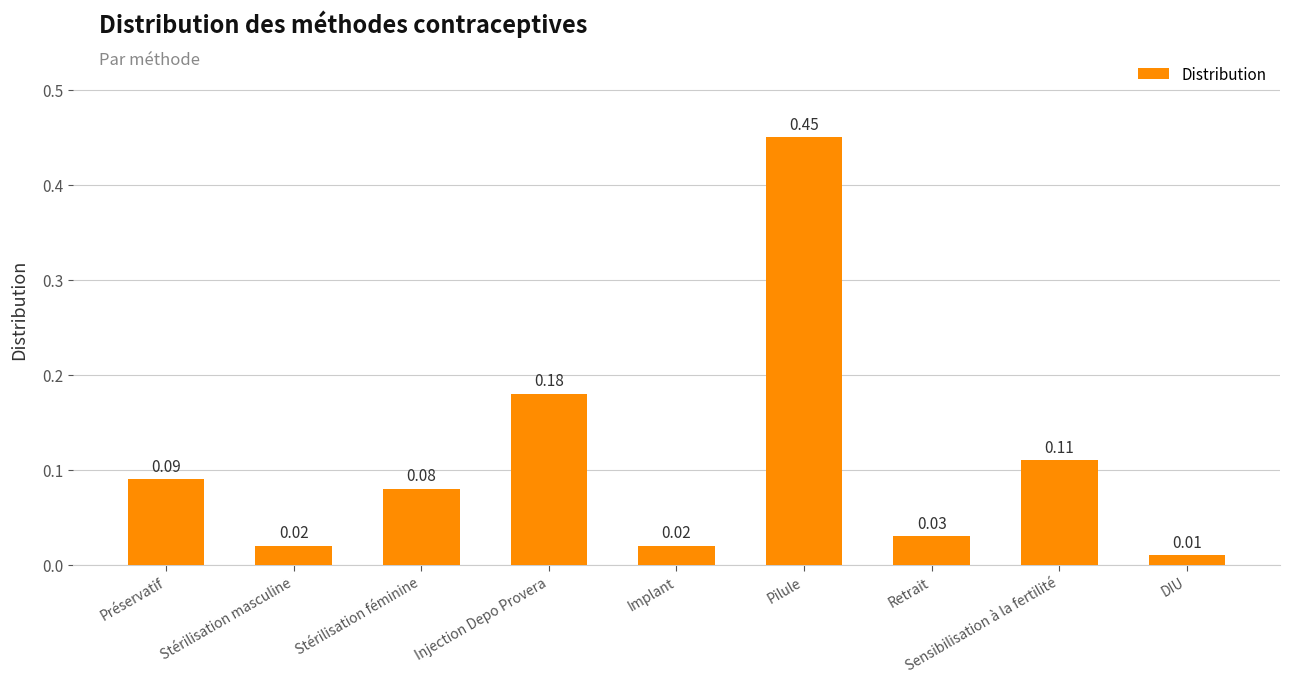

How many distinct data groups are displayed?

1